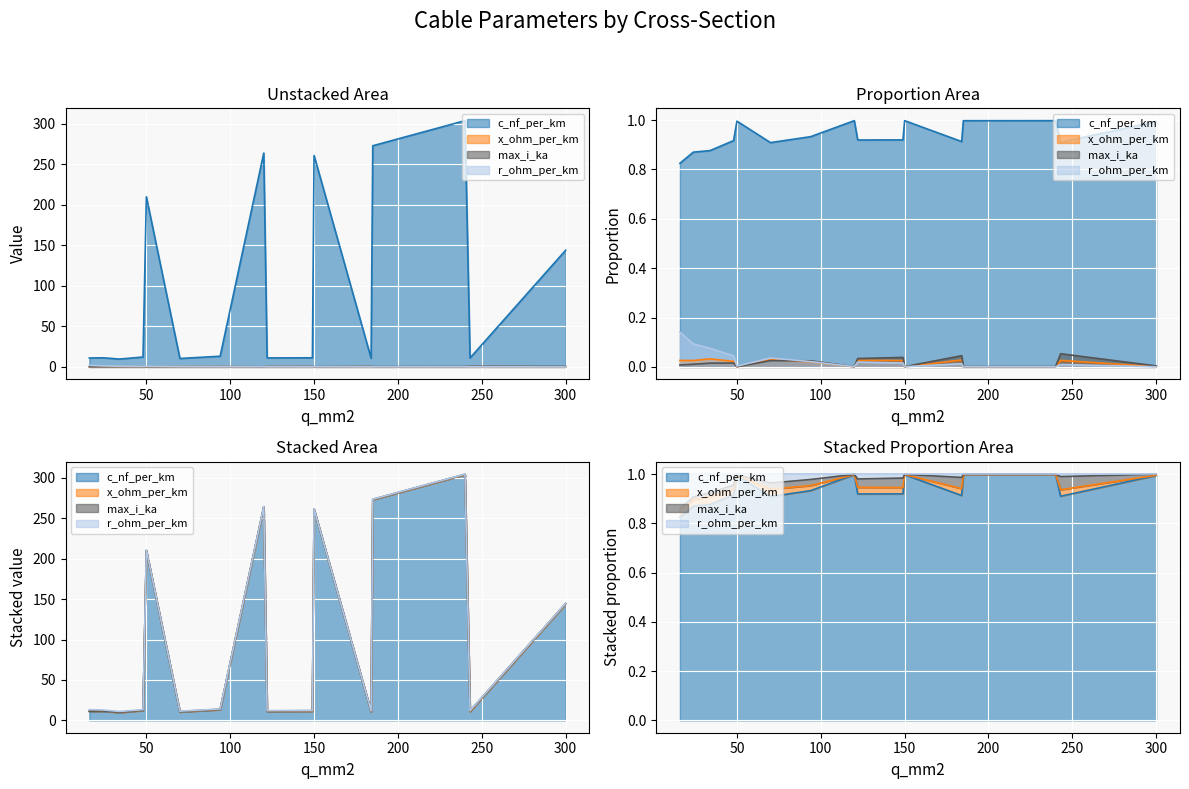

What is the average value of the max_i_ka series?

0.3